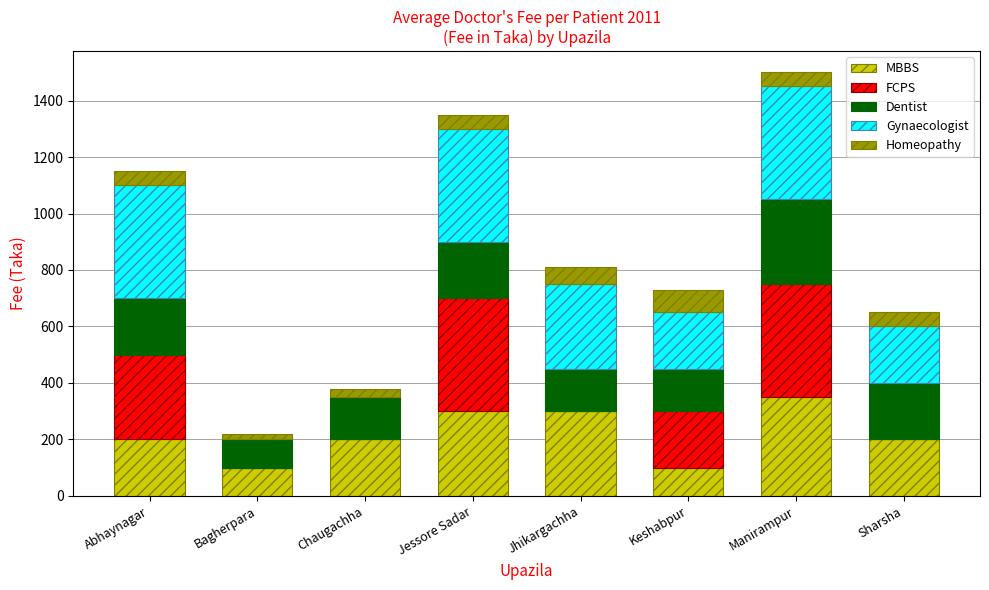

What is the sum of all MBBS values?

1750